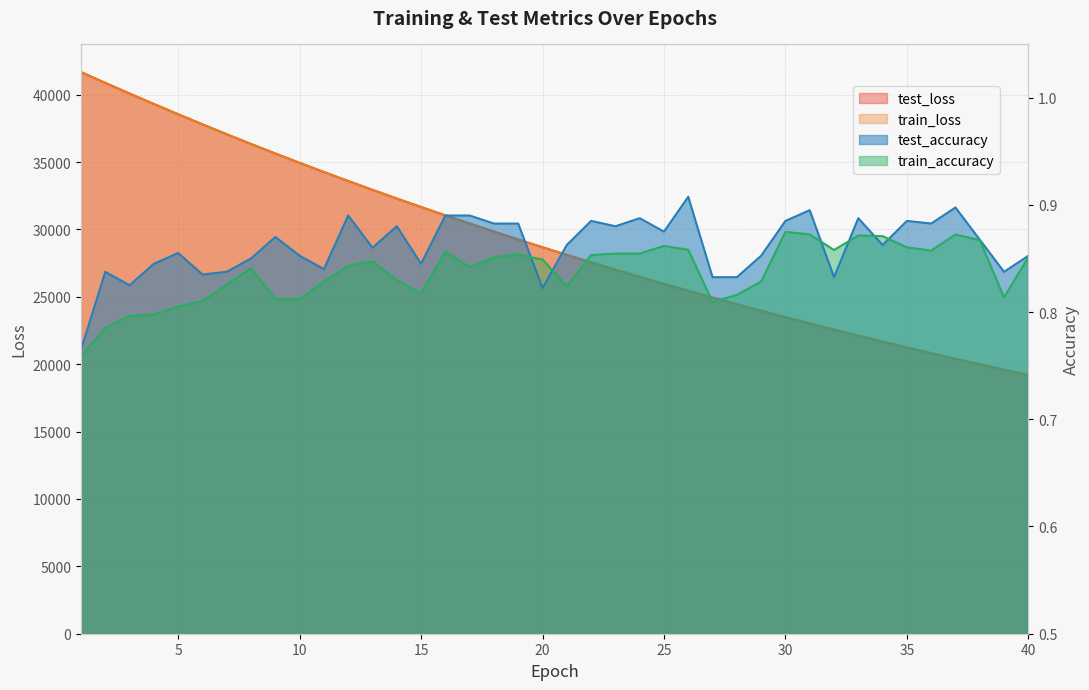

Which category has the highest value across all series?

1